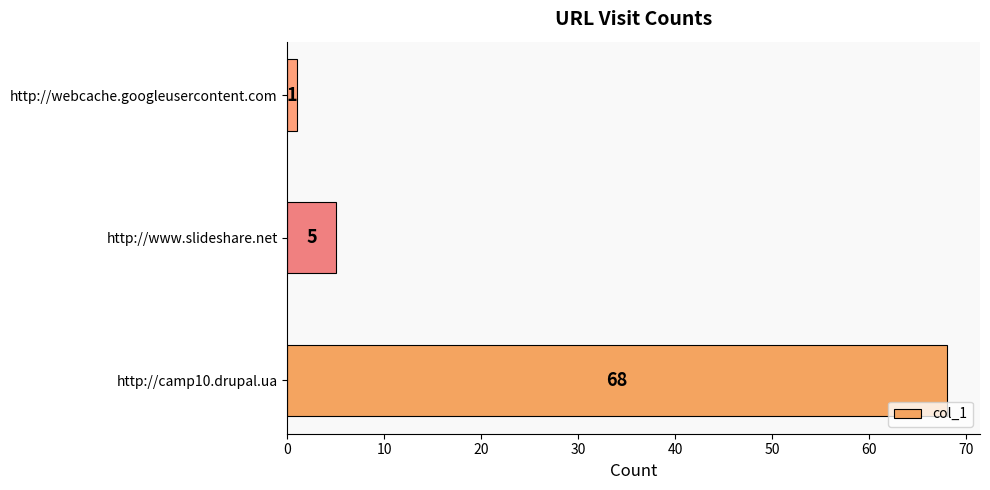

Reading bottom to top, list all the values displayed in this chart.

68	5	1